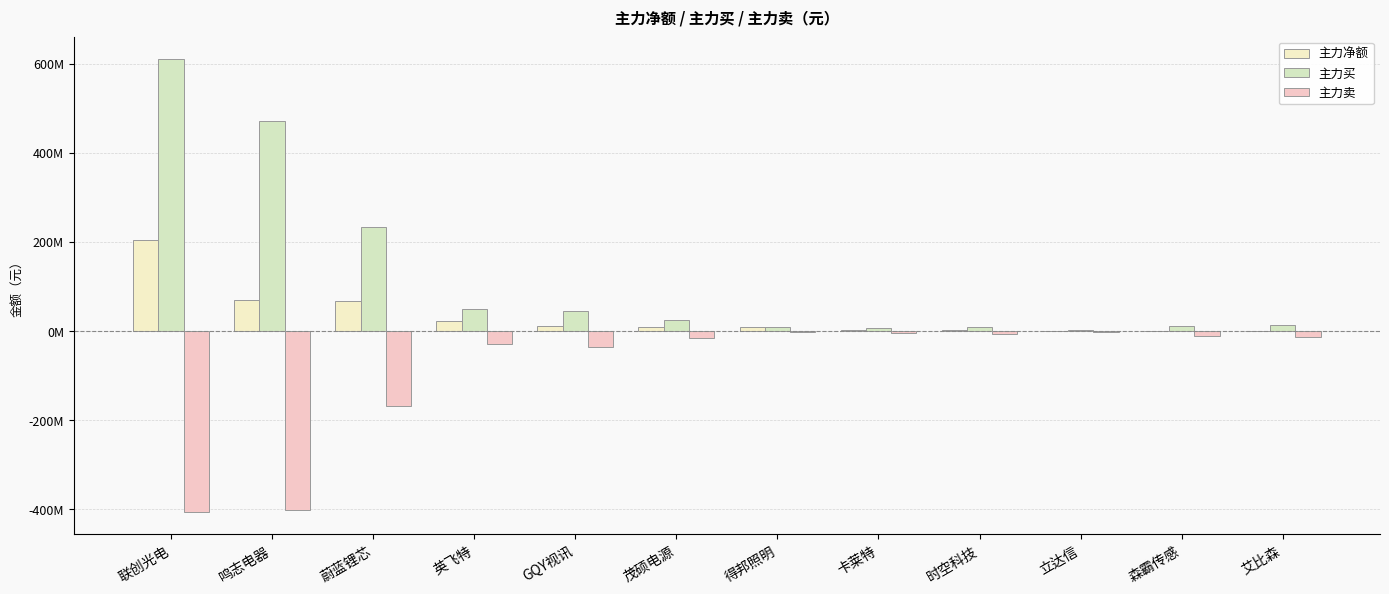

Which series has the widest spread of values?

主力买